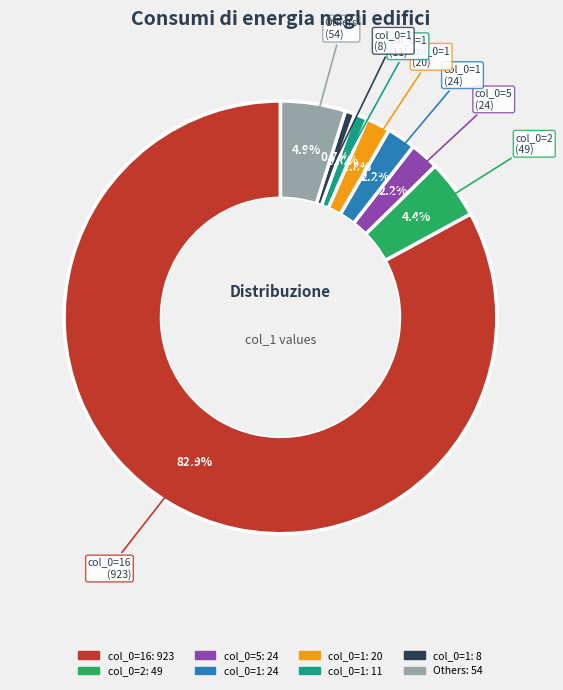

Does any single category account for the majority?

Yes